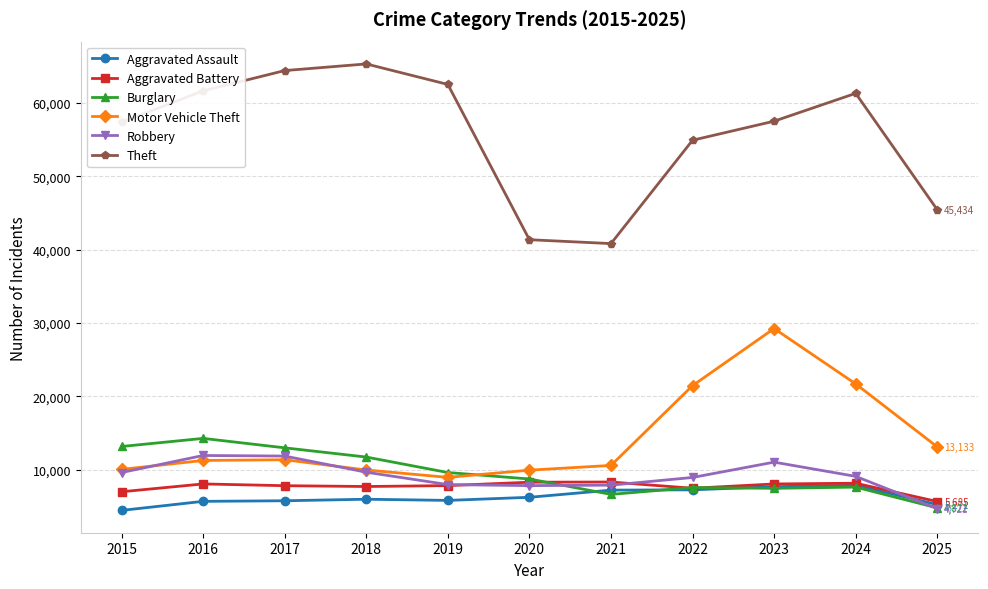

Is this an area chart (filled region under the line)?

No